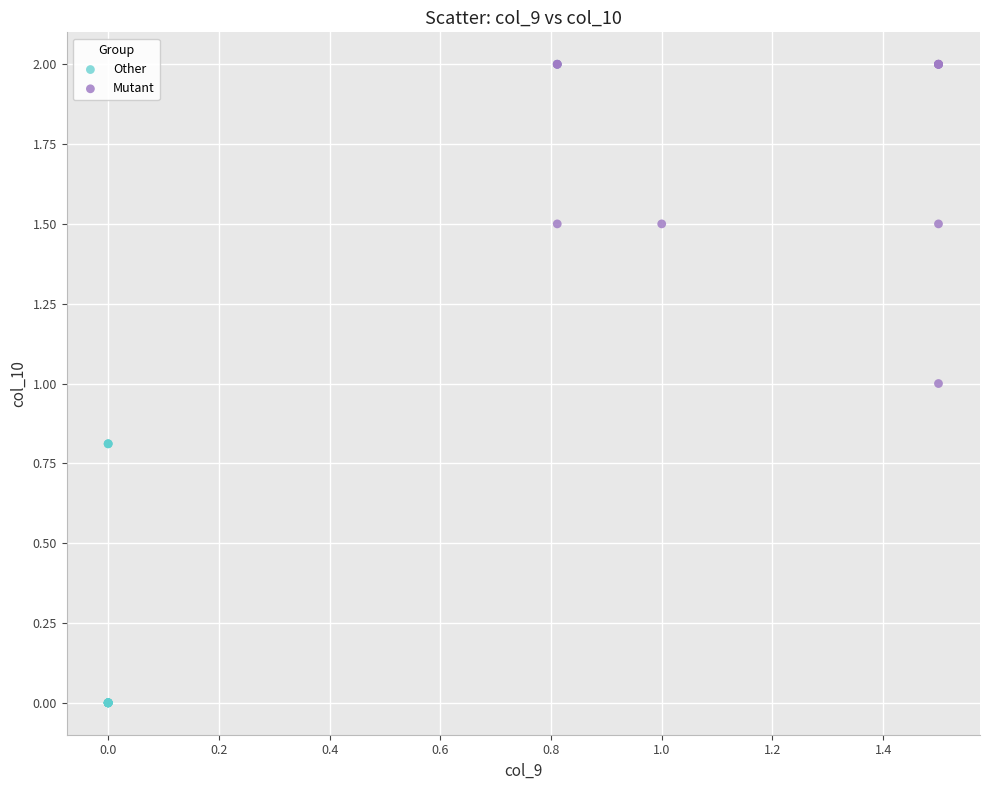

Which series contains the lowest Y value?

Other